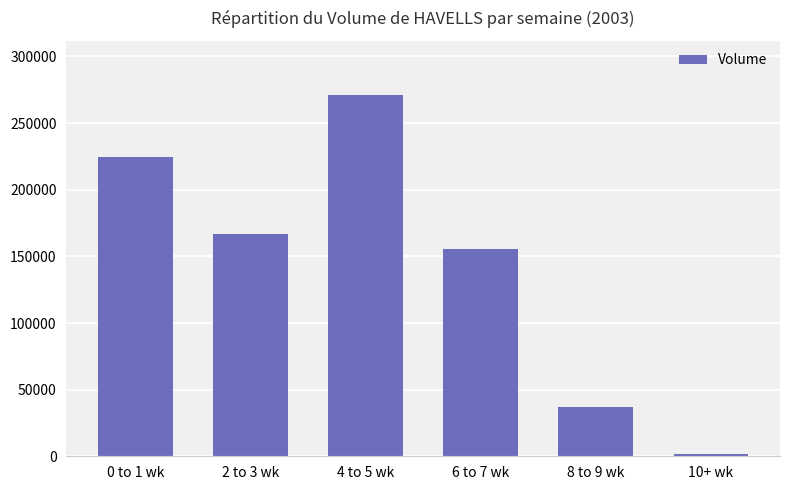

At which label does the data first exceed 166914?

0 to 1 wk